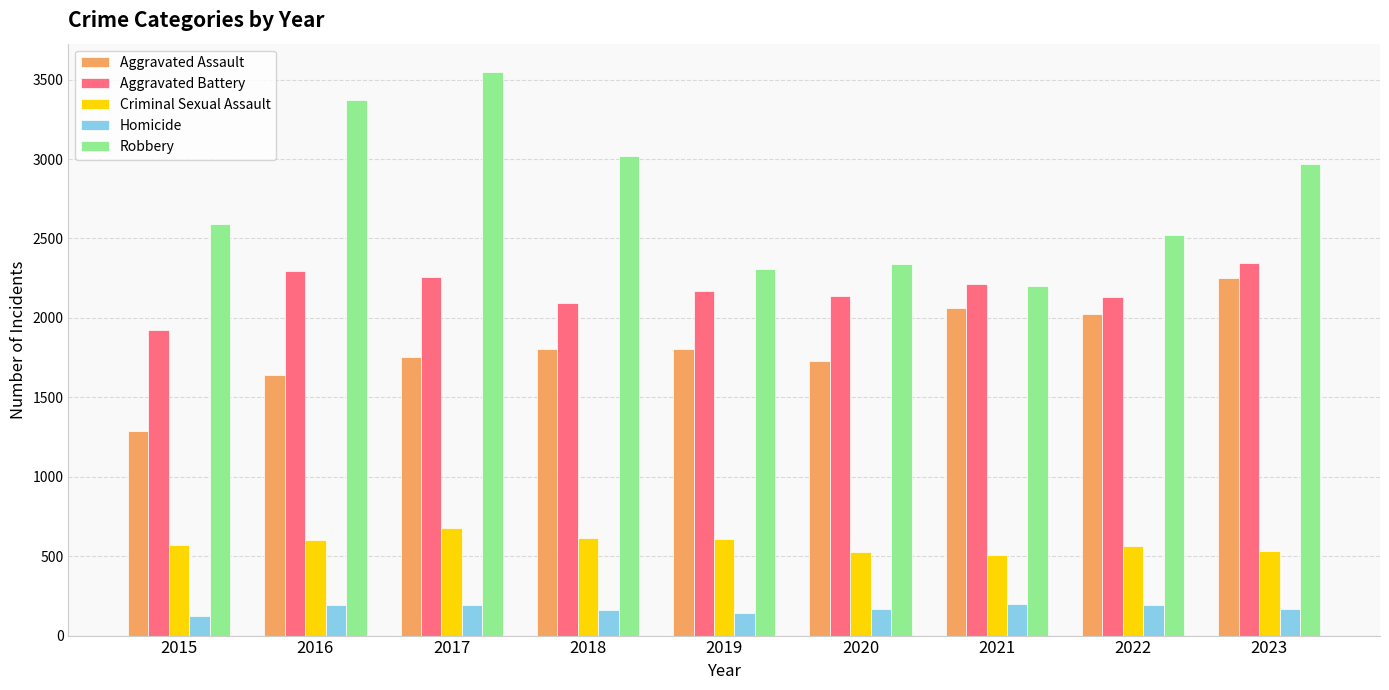

Rank the categories by Robbery value from highest to lowest.

2017, 2016, 2018, 2023, 2015, 2022, 2020, 2019, 2021